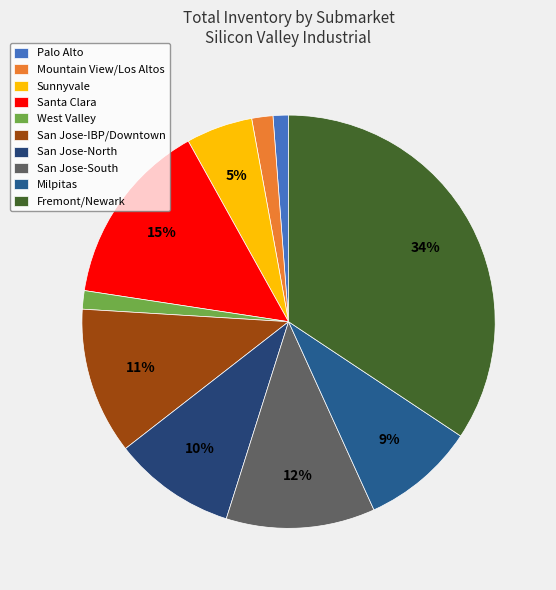

To the nearest percent, what portion does San Jose-South represent?

12%